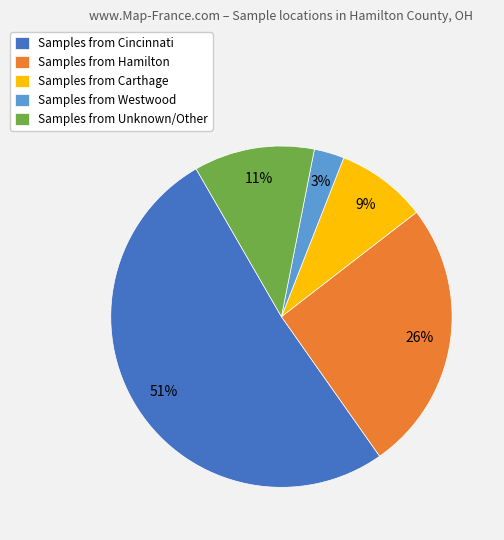

Does any single category account for the majority?

Yes